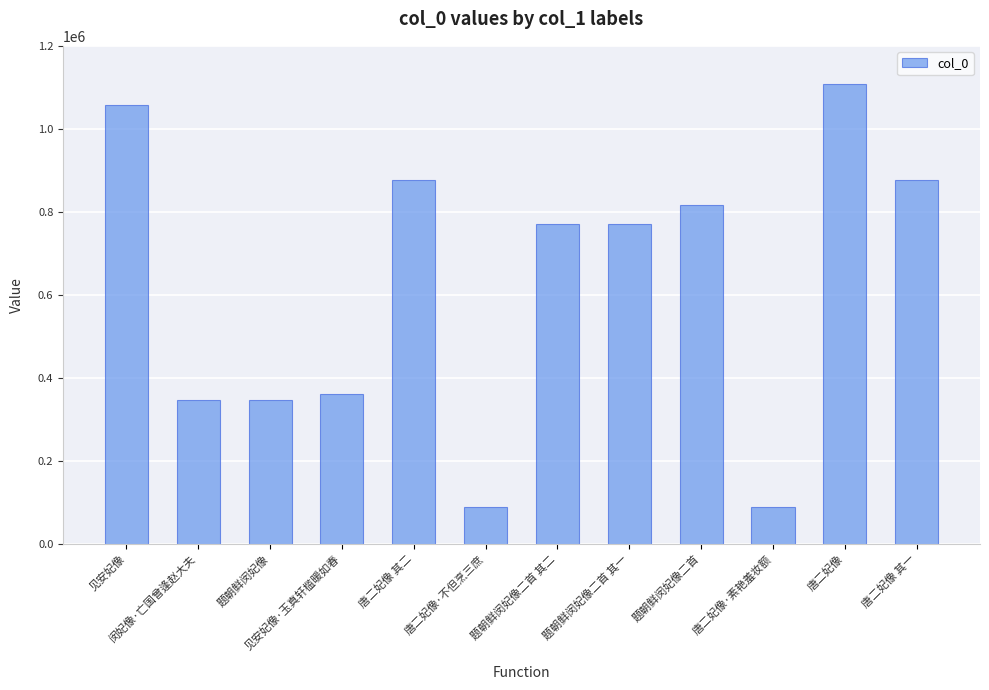

What is the difference between the second highest and second lowest values?

968738